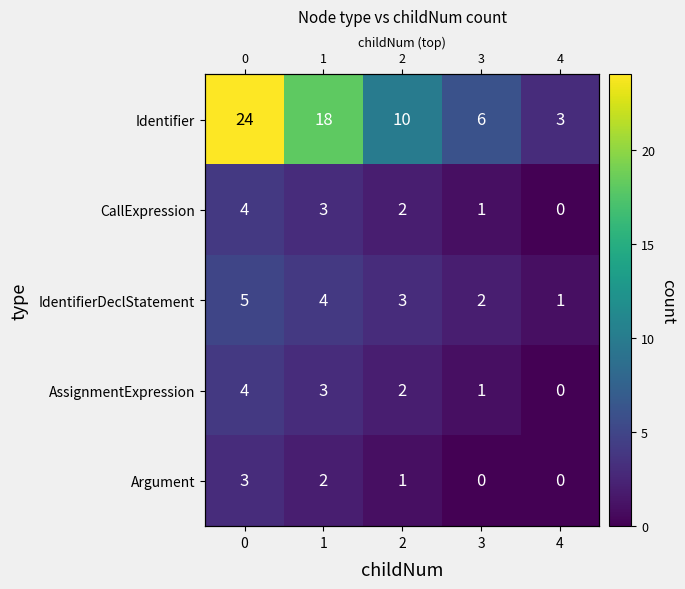

Which series changed the most between 0 and 1?

Identifier